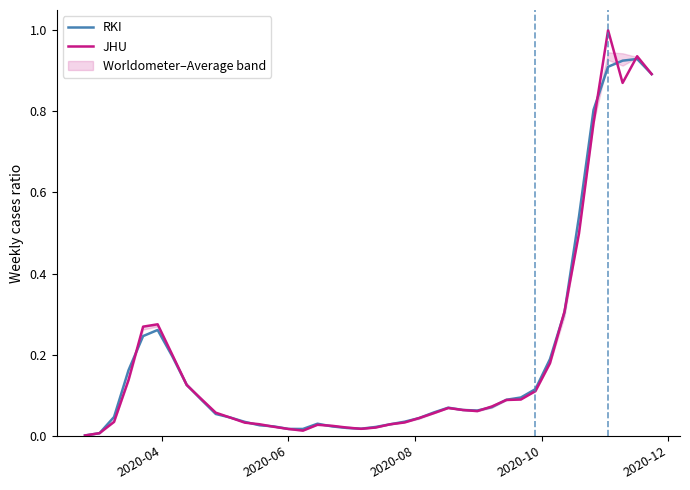

What is the highest value of the JHU series?

1.0